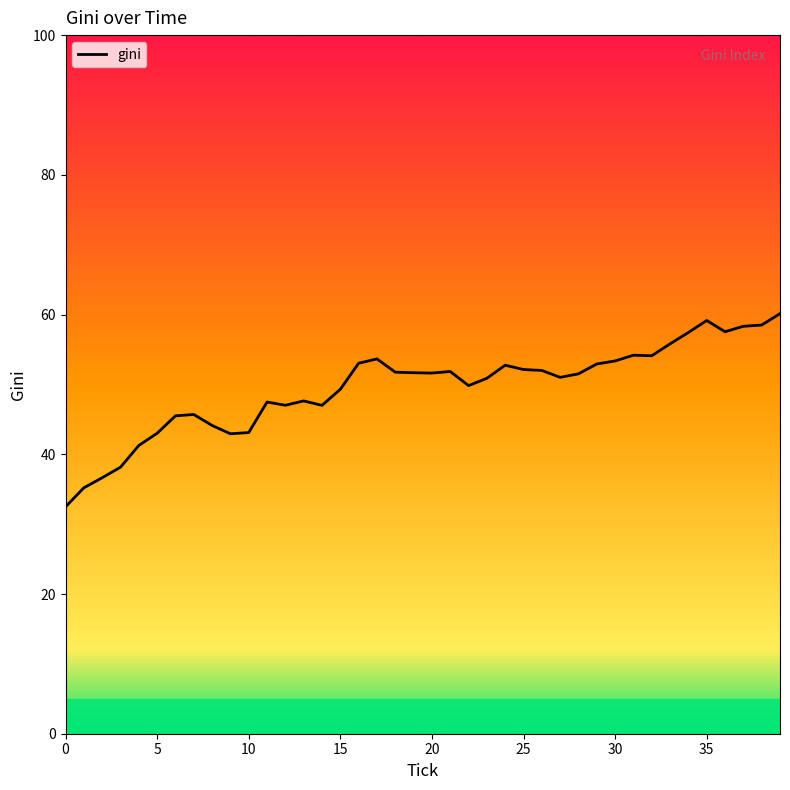

What is the value of the 39th point from the left?

58.5